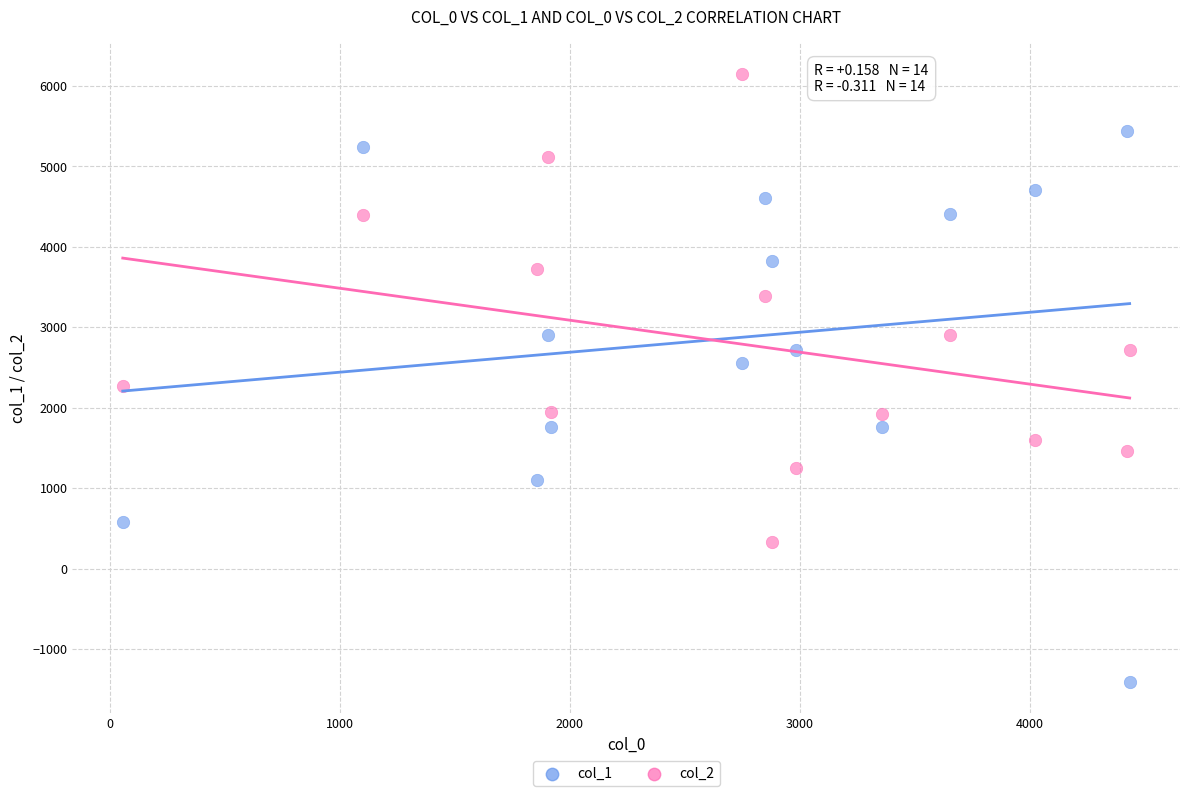

In the col_2 series, what Y value is closest to 3238?

3380.6